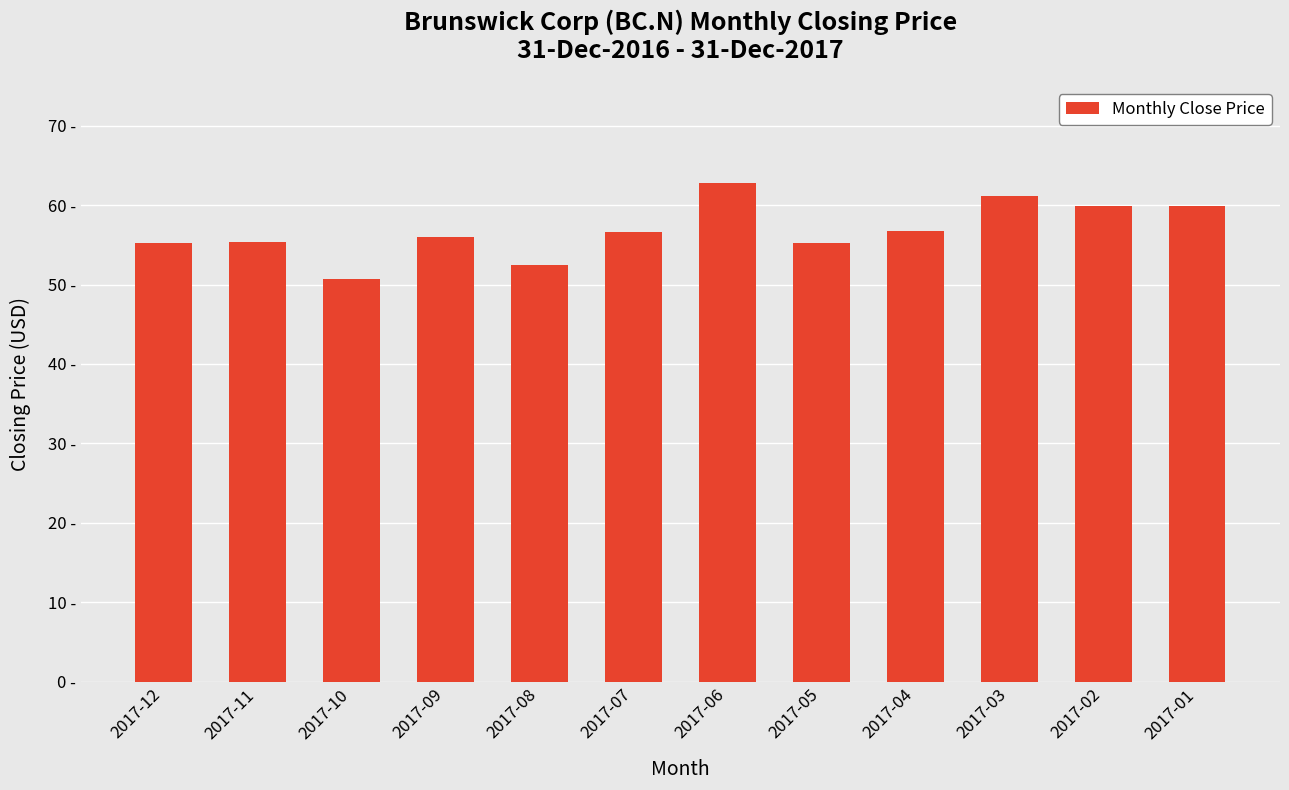

Rank the categories by value from highest to lowest.

2017-06, 2017-03, 2017-02, 2017-01, 2017-04, 2017-07, 2017-09, 2017-11, 2017-05, 2017-12, 2017-08, 2017-10